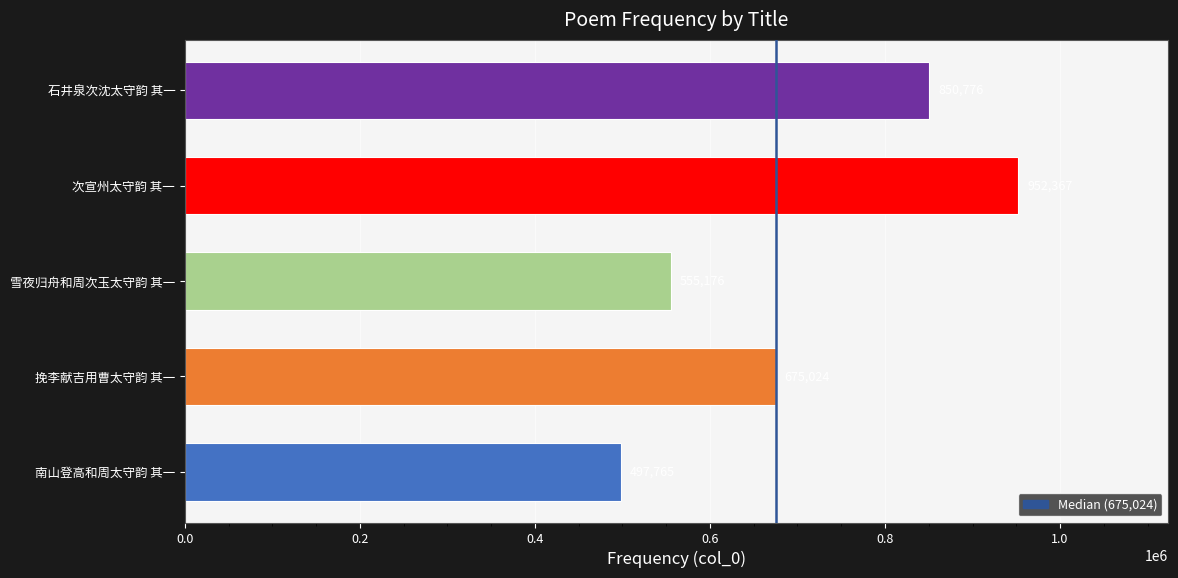

The value at 石井泉次沈太守韵 其一 is 332229. True or false?

False